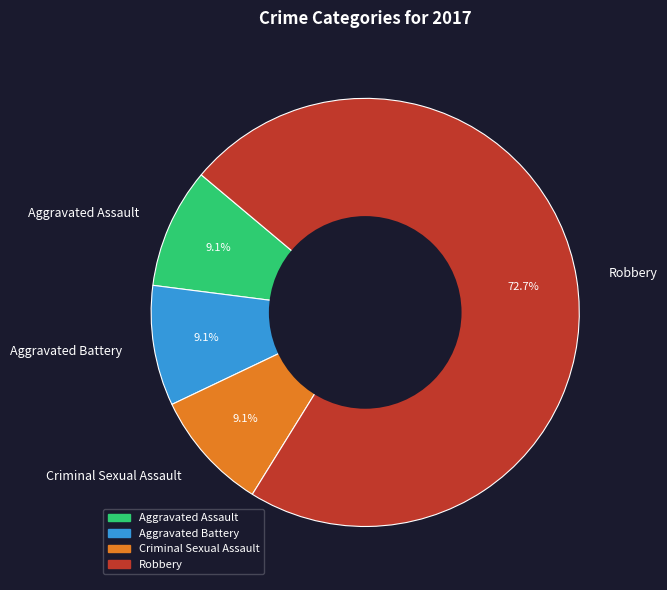

What is the ratio of the value at Aggravated Battery to the value at Criminal Sexual Assault?

1.0